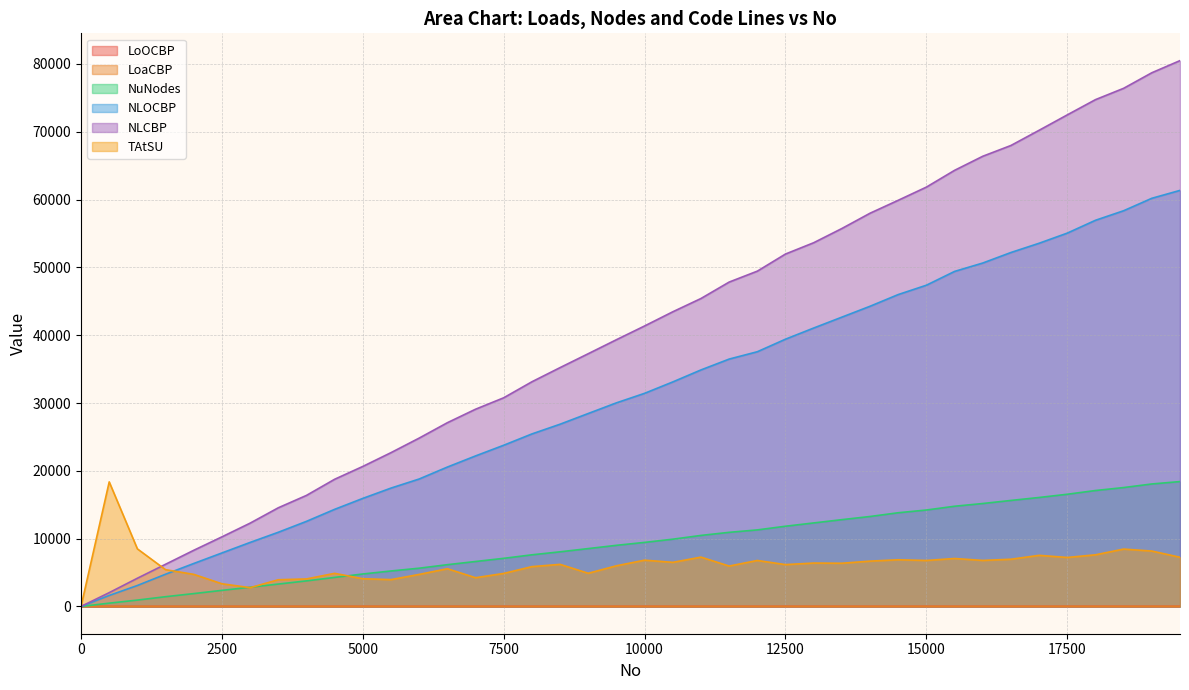

Between 2000 and 9000, which series saw the biggest shift?

NLCBP